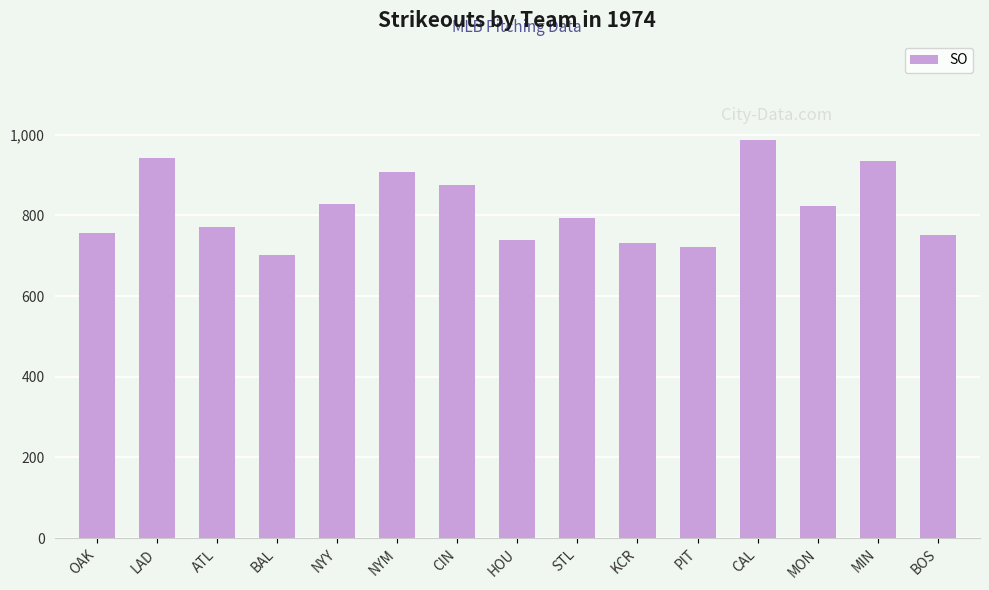

Are the bars grouped side by side (vs. stacked)?

No